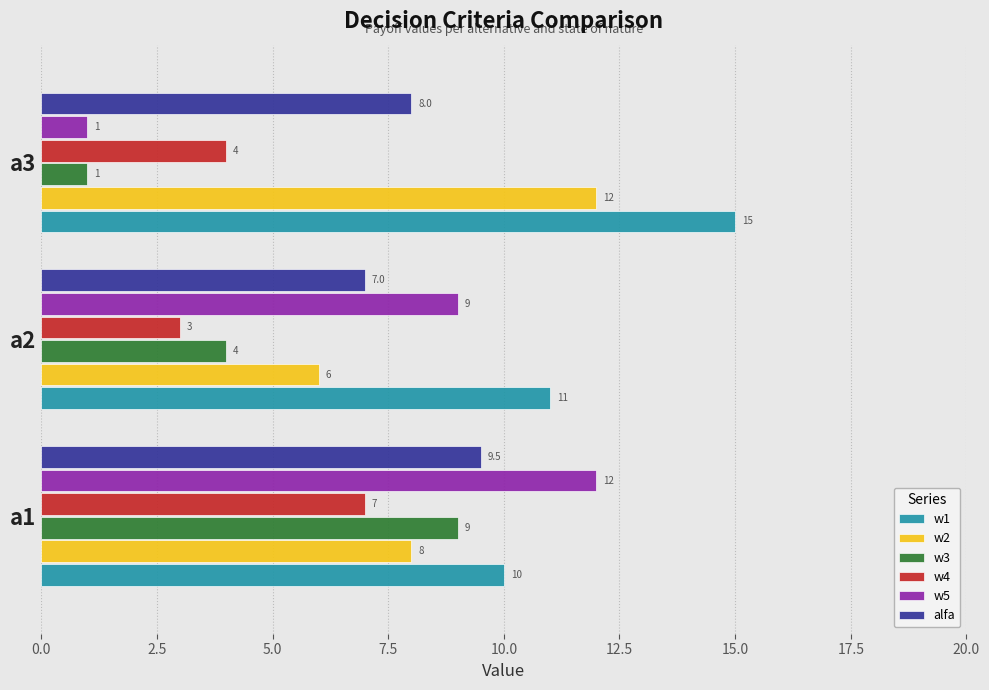

What is the maximum value for alfa?

9.5